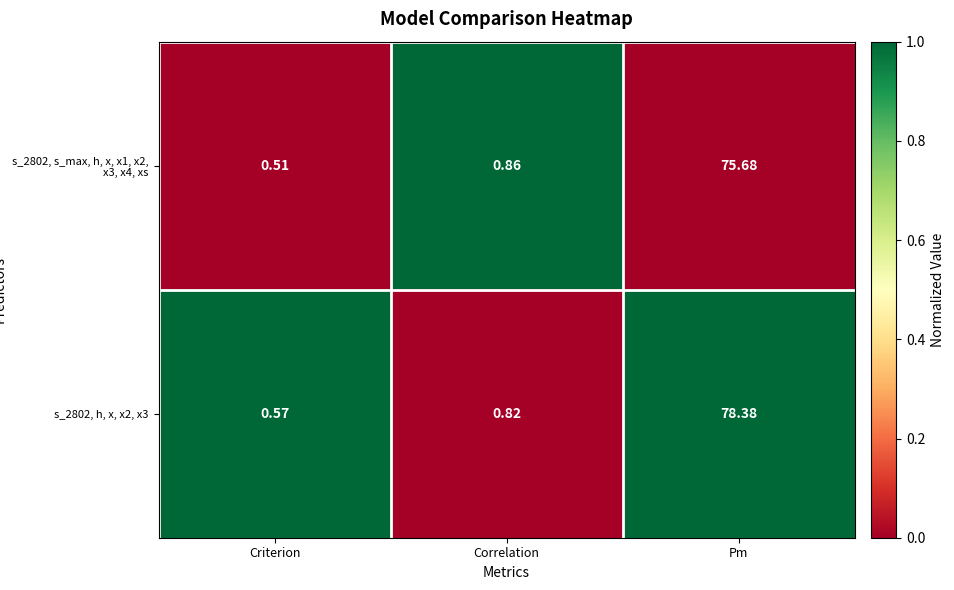

Rank the categories by s_2802, s_max, h, x, x1, x2, x3, x4, xs value from lowest to highest.

Criterion, Correlation, Pm